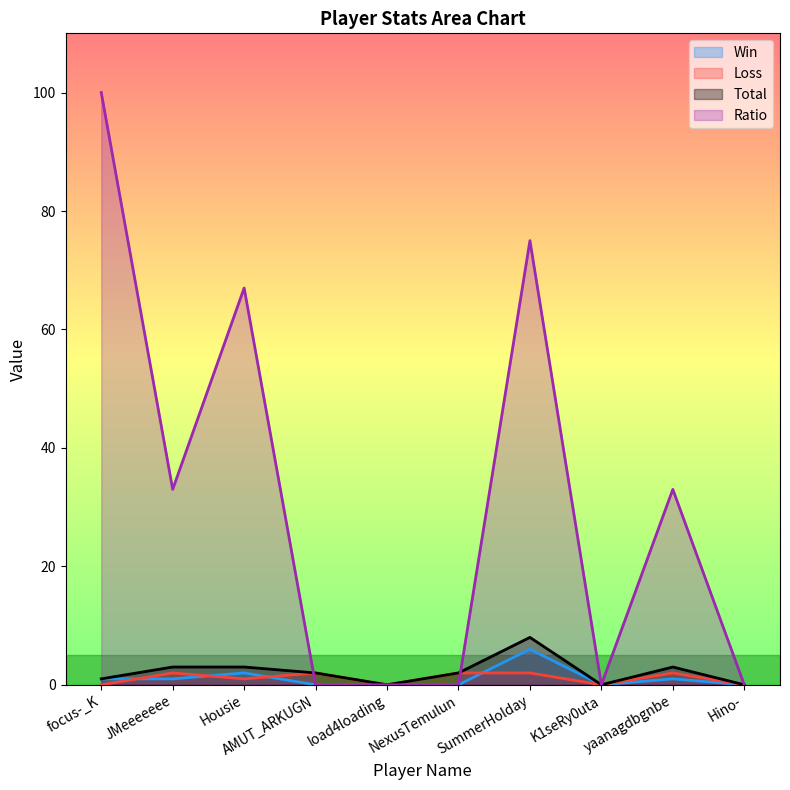

True or false: Ratio and Loss cross at least once.

True